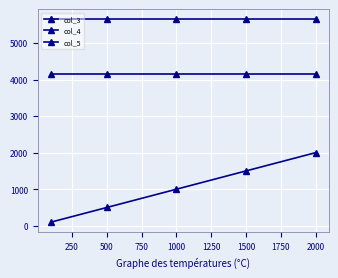

Count the number of categories in the chart.

5